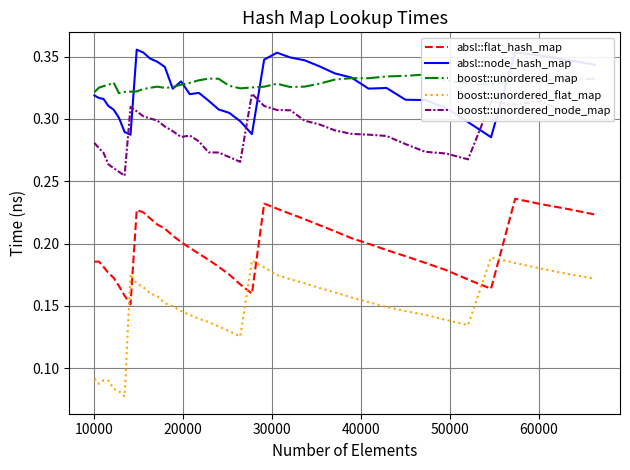

Which series ends up on top after the final intersection of absl::node_hash_map and boost::unordered_node_map?

absl::node_hash_map